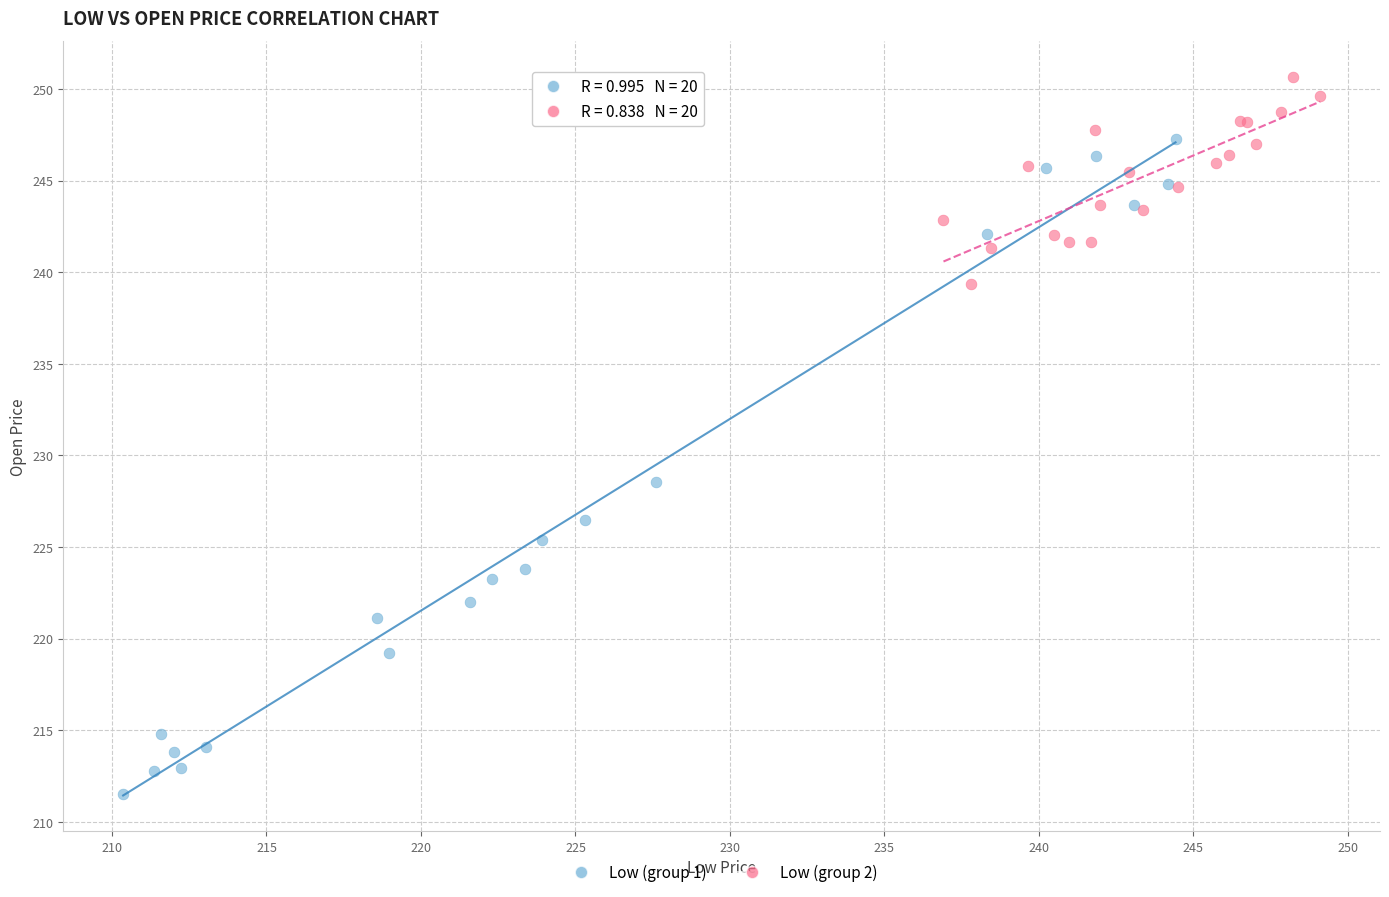

Which series has the widest spread of Y values?

Low (group 1)